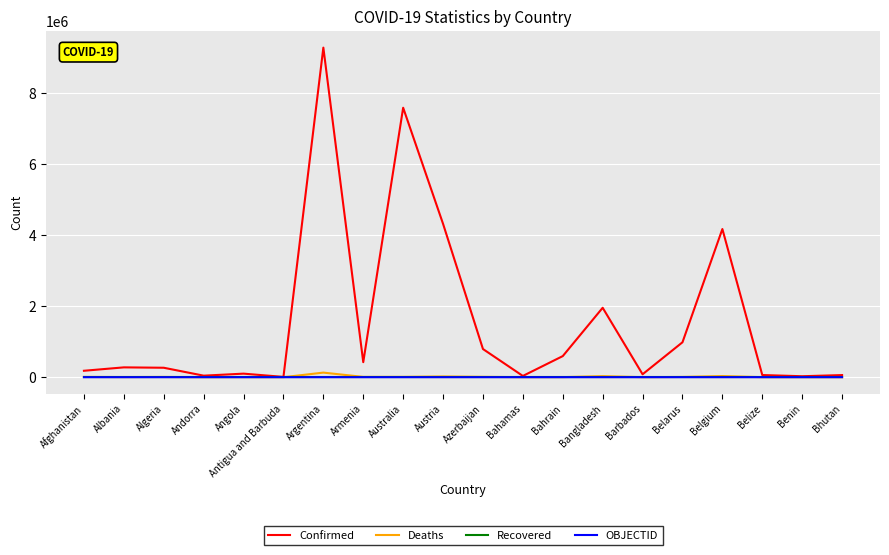

The Recovered series shows 0 at Benin. True or false?

True